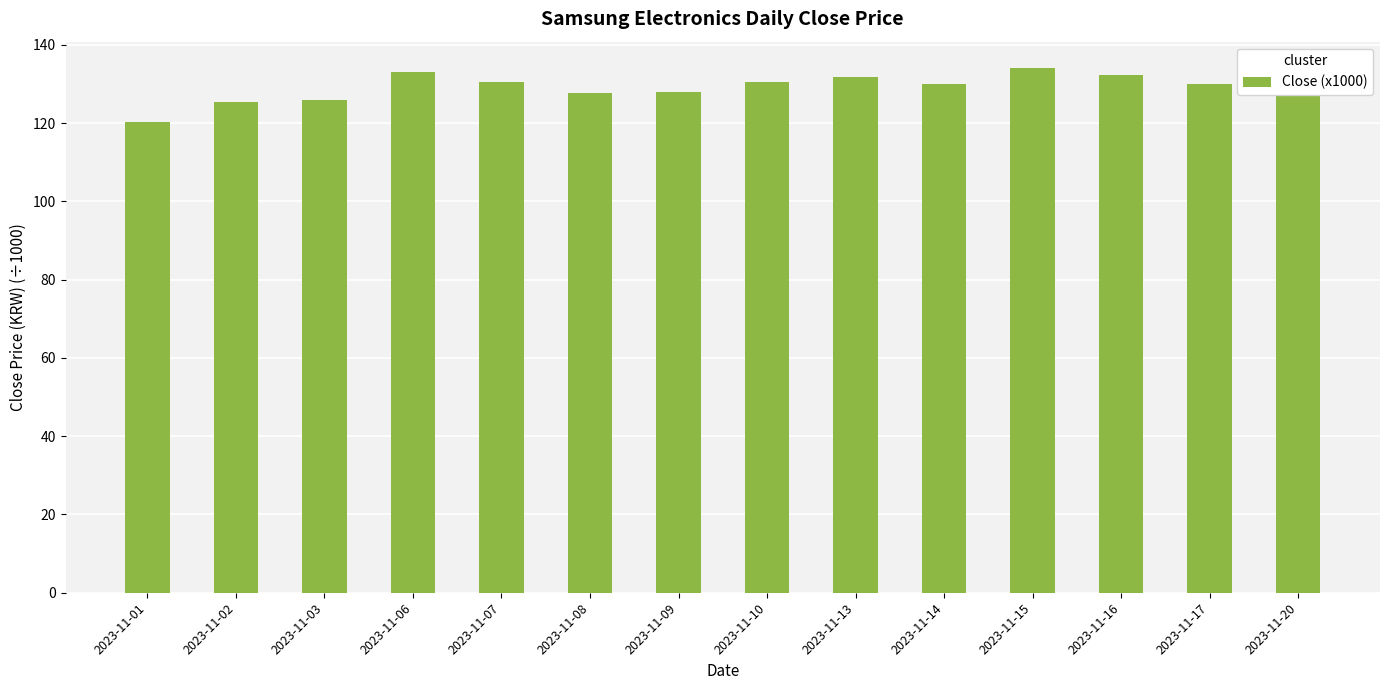

What is the difference between the second highest and second lowest values?

7.7